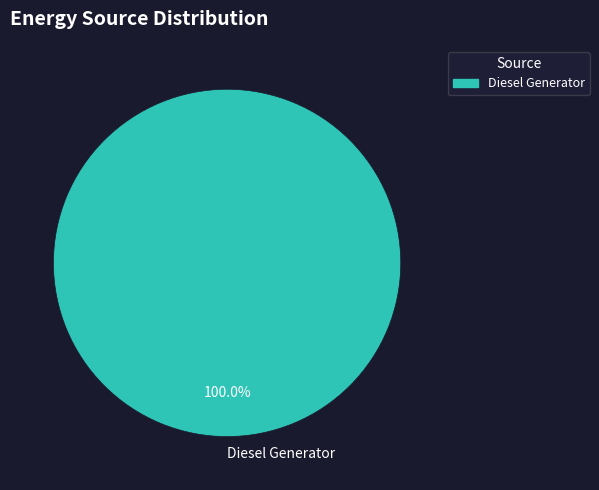

Is there any slice that represents more than half of the pie?

Yes